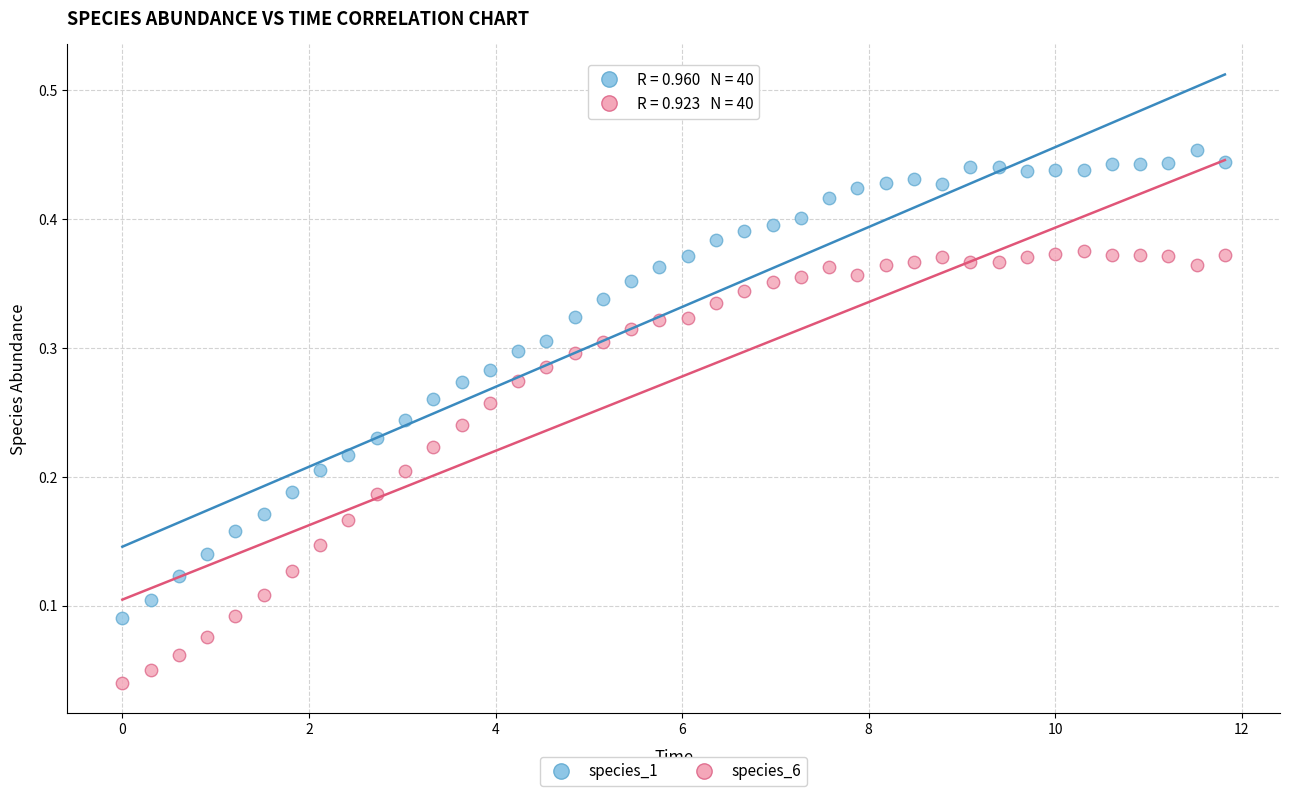

Which series has the largest Y range (max minus min)?

species_1